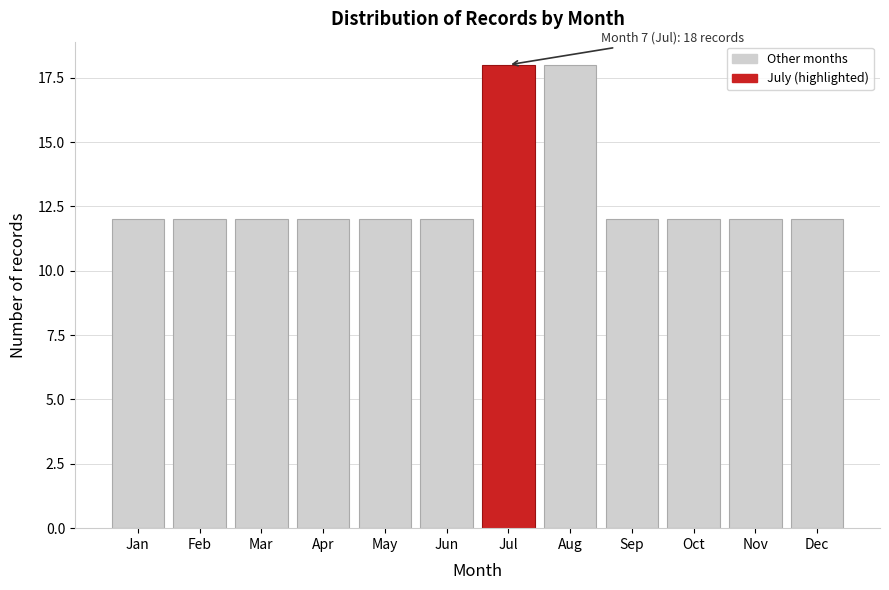

Reading left to right, extract all data points from this chart.

12	12	12	12	12	12	18	18	12	12	12	12